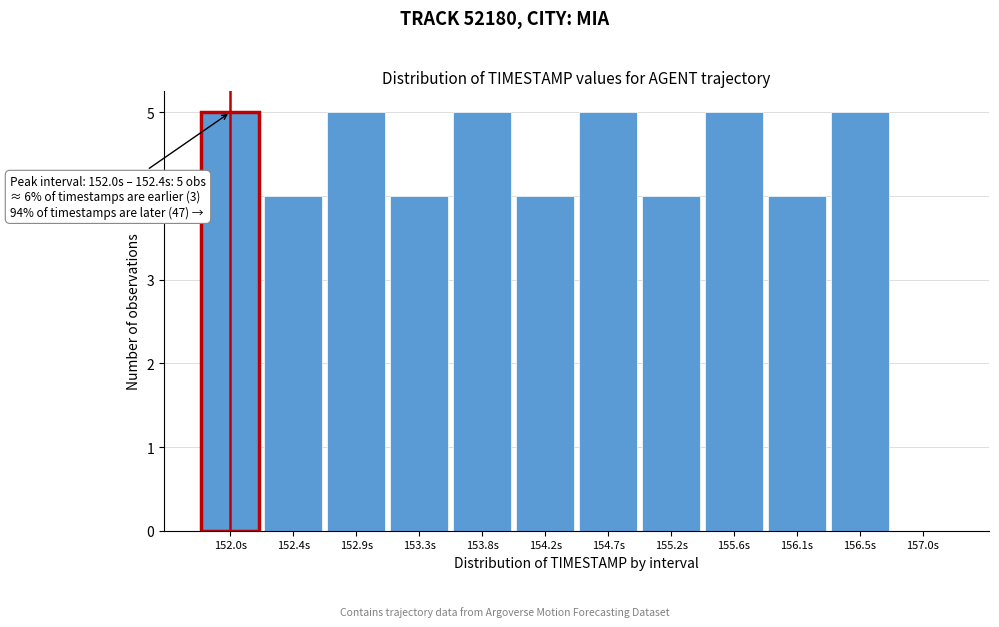

Reading left to right, transcribe all the data shown in this chart.

152.0s=5	152.4s=4	152.9s=5	153.3s=4	153.8s=5	154.2s=4	154.7s=5	155.2s=4	155.6s=5	156.1s=4	156.5s=5	157.0s=0